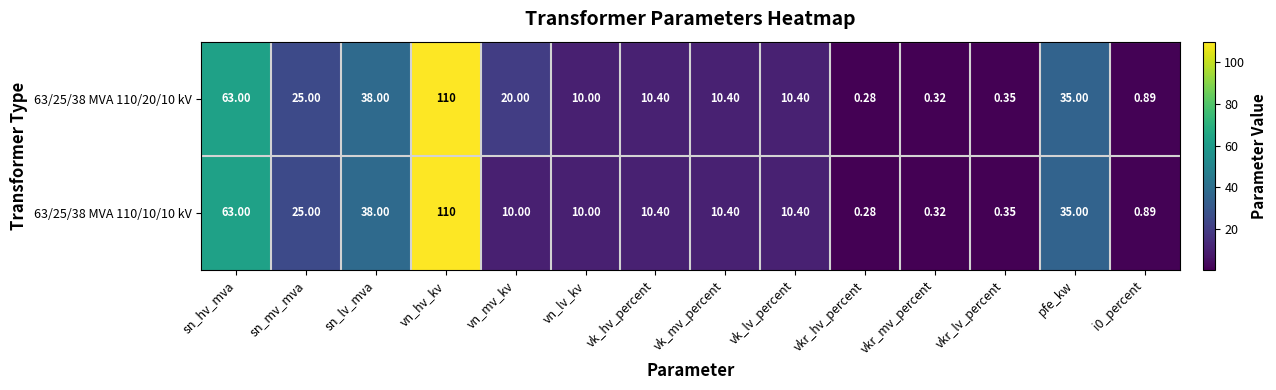

At which category is the sum across all series the highest?

vn_hv_kv